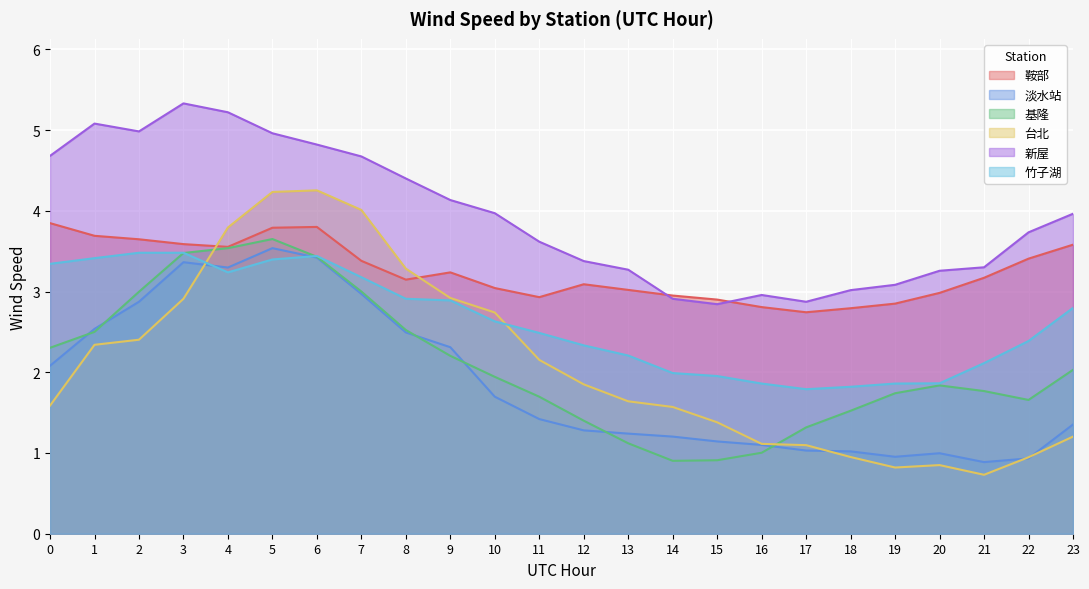

Between 16 and 20, which series saw the biggest shift?

基隆